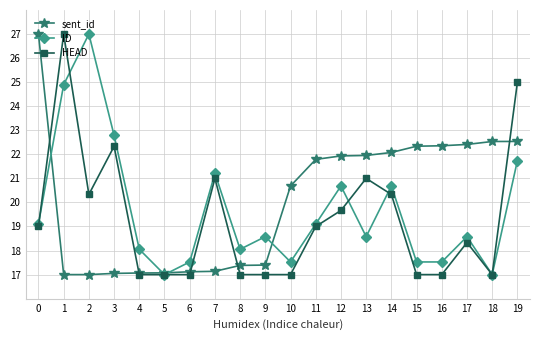

What is the sum of the HEAD values at 9 and 18?

34.0